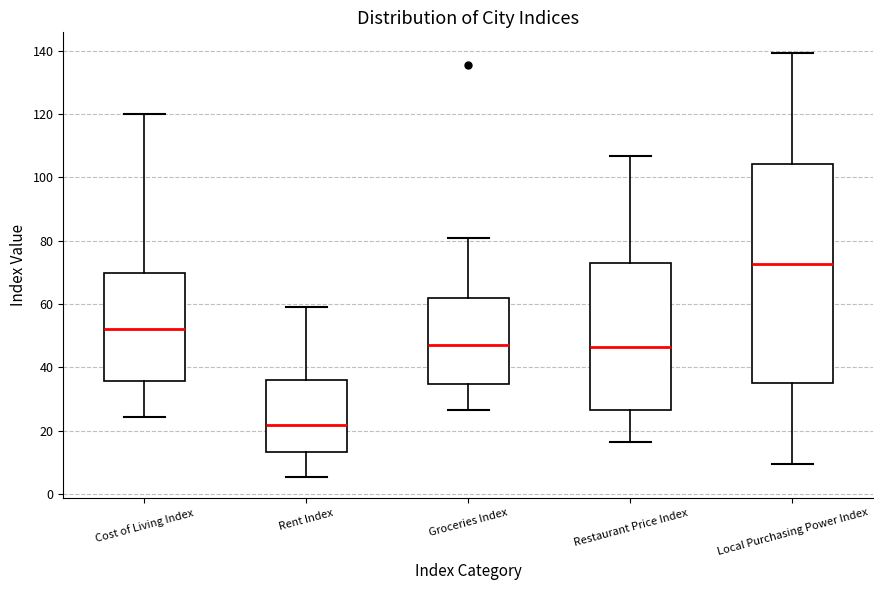

Reading left to right, read every box against the y-axis: the position of its median line, the range the box covers, and the ends of its whiskers. The values are not printed on the chart, so give them approximately, as read against the axis.

Cost of Living Index: median 52, box 36 to 70, whiskers 24 to 120
Rent Index: median 22, box 14 to 36, whiskers 6 to 58
Groceries Index: median 48, box 34 to 62, whiskers 26 to 82
Restaurant Price Index: median 46, box 26 to 72, whiskers 16 to 106
Local Purchasing Power Index: median 72, box 34 to 104, whiskers 10 to 140